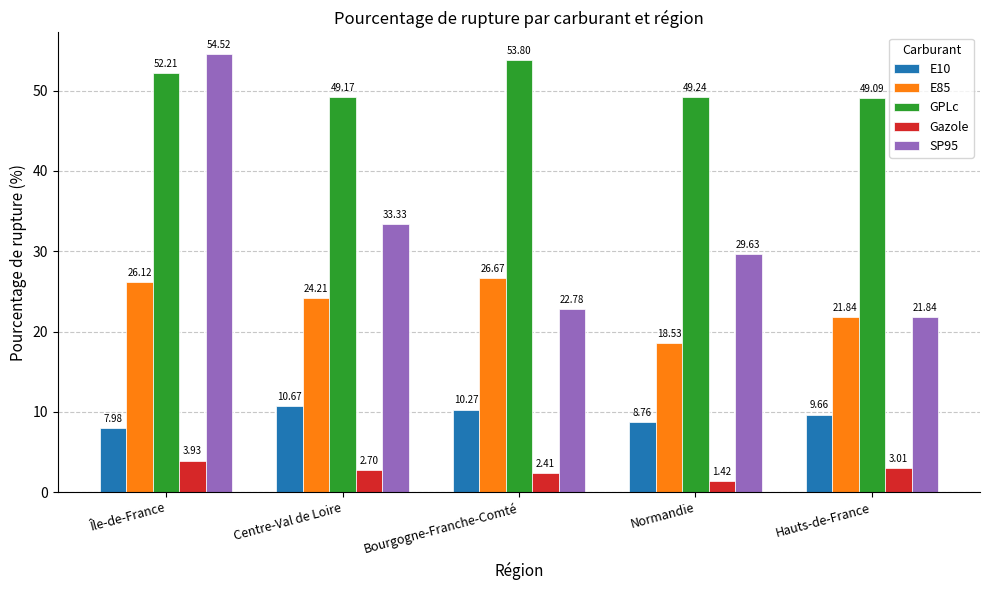

What is the approximate value of SP95 at Île-de-France?

54.5